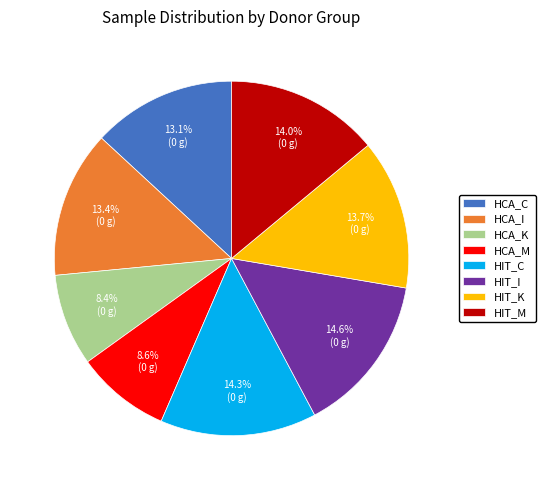

Which has a higher value, HCA_I or HIT_M?

HIT_M